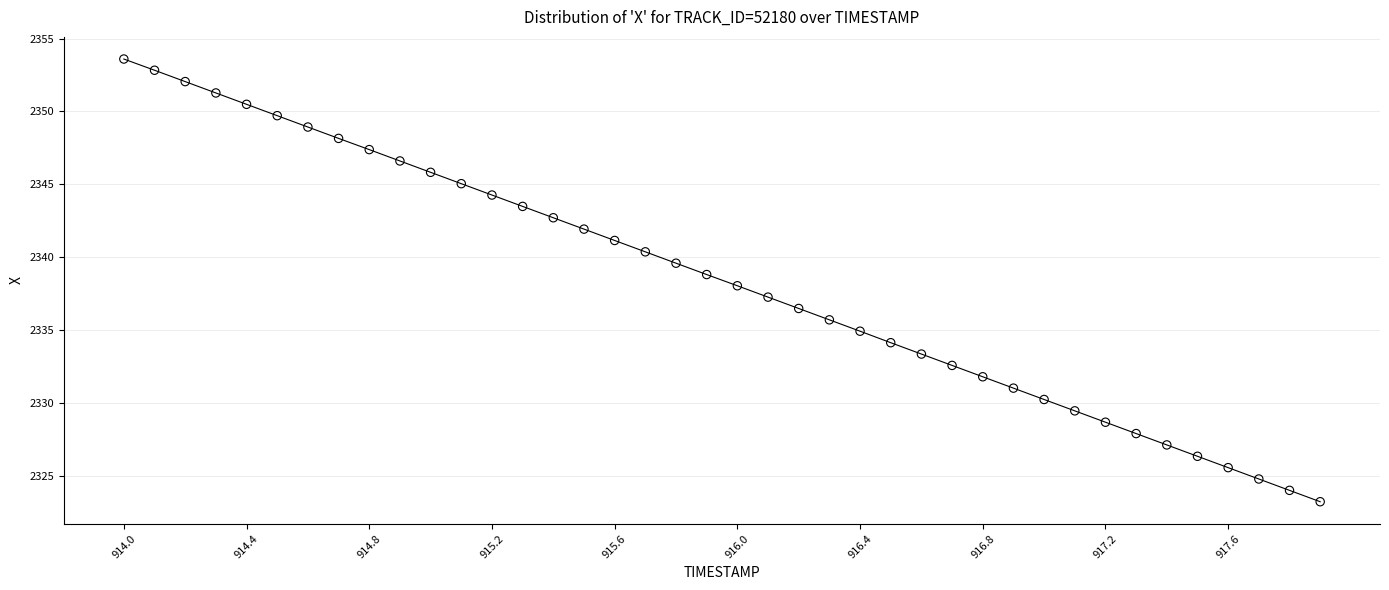

What is the range of Y values (max minus min)?

30.4